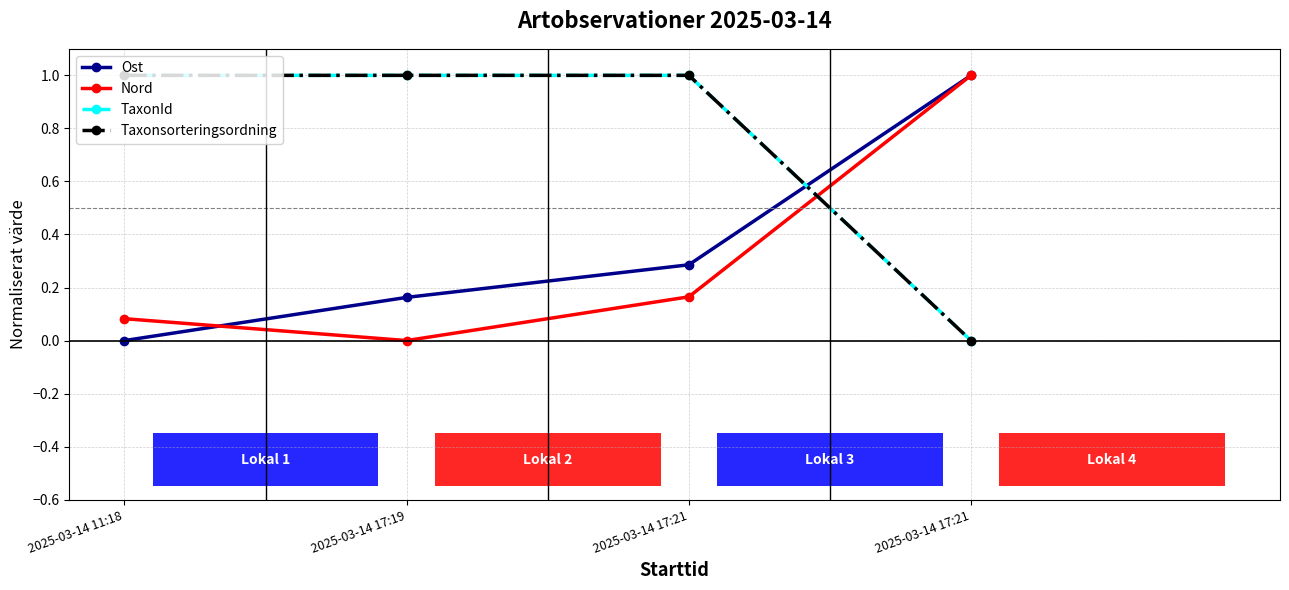

What value does the Taxonsorteringsordning series have at 2025-03-14 17:21?

1.0